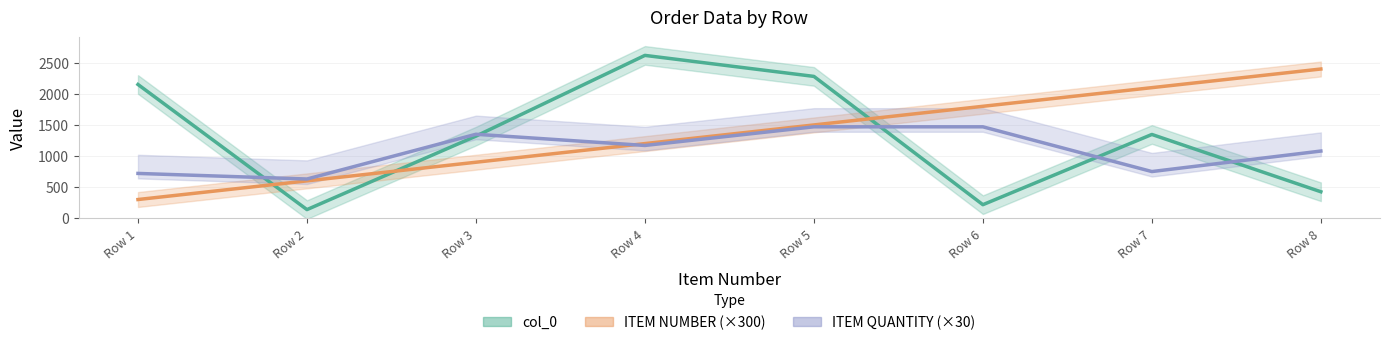

The value of col_0 at Row 7 is 859. True or false?

False